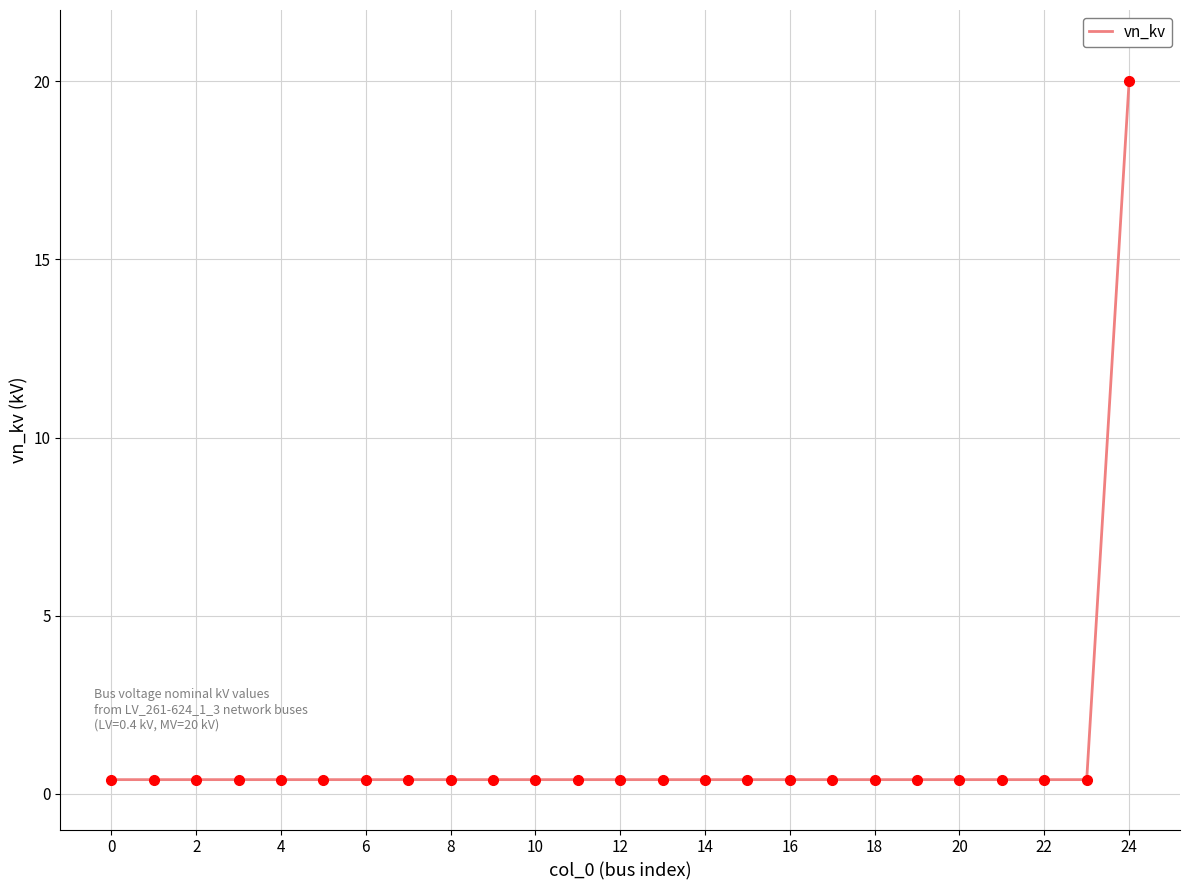

What is the maximum value shown in the chart?

20.0